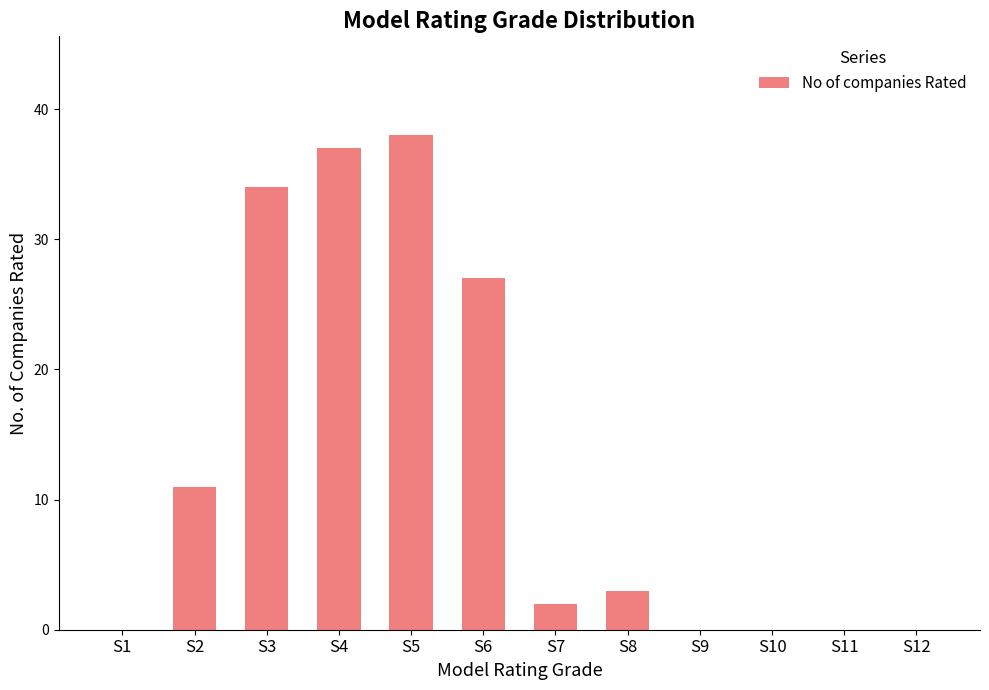

The chart shows a value of 0 at S1. True or false?

True